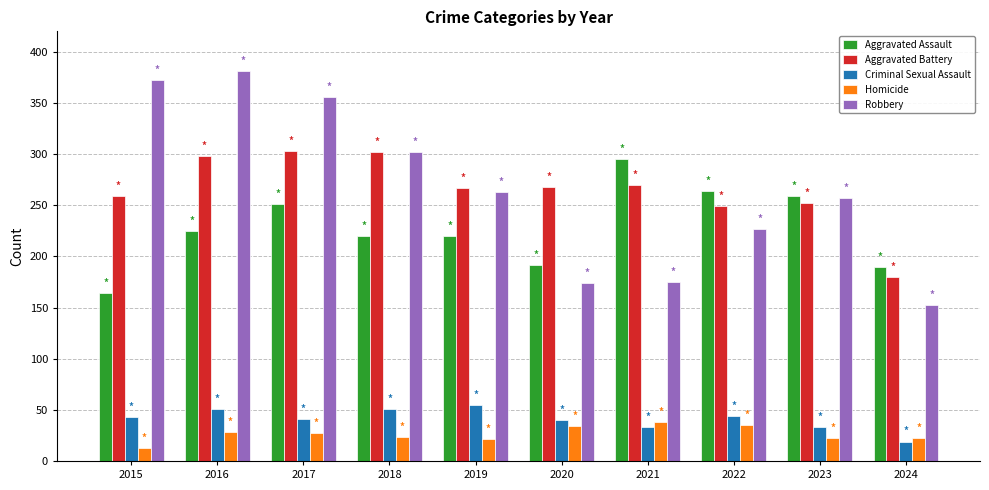

Count the Criminal Sexual Assault values in the range 33 to 51.

8